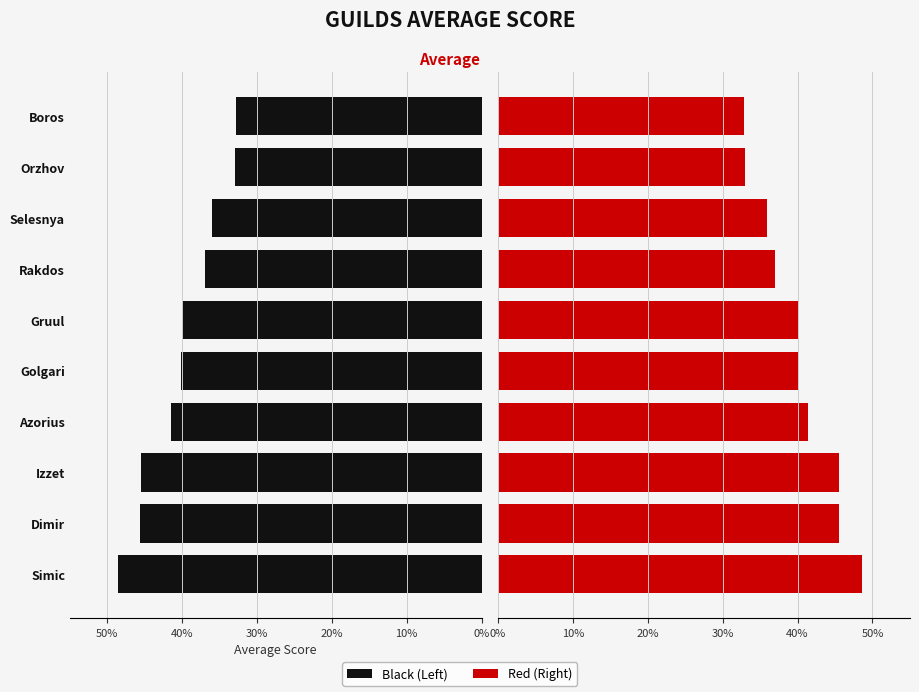

What is the minimum value shown in the chart?

32.9